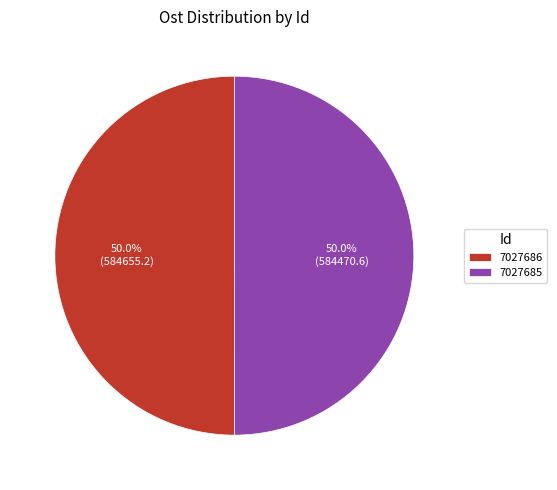

Do 7027686 and 7027685 together represent more than half of the pie?

Yes